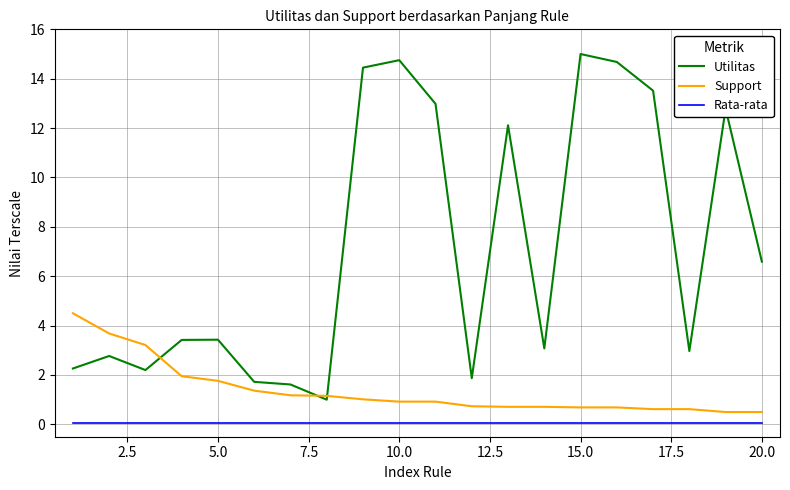

Rank the series by their average value, from highest to lowest.

Utilitas, Support, Rata-rata